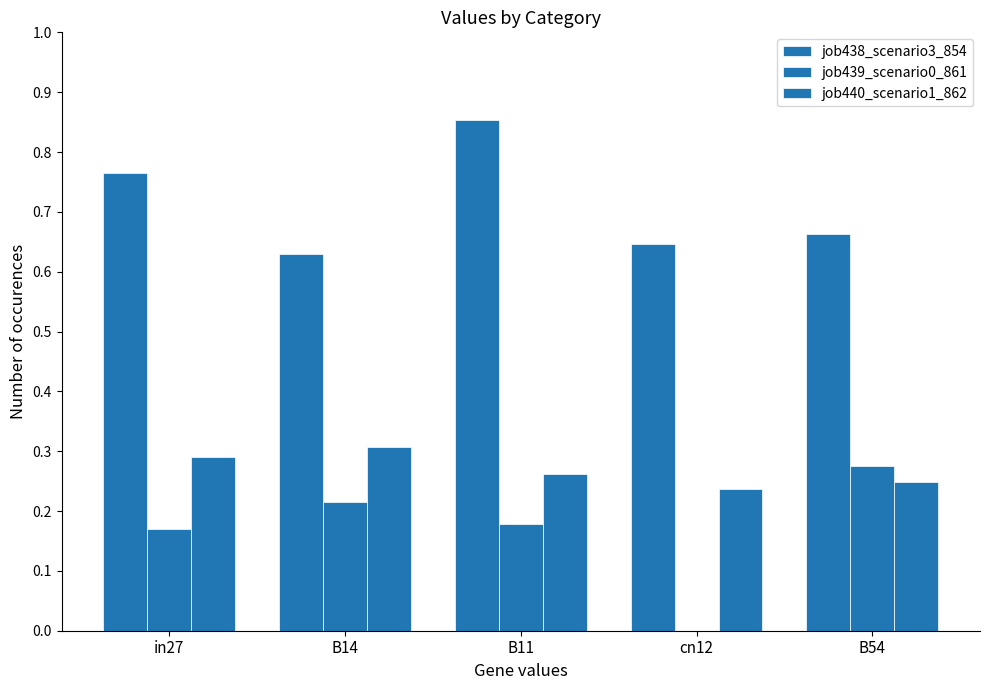

At how many categories does at least one series exceed 0?

5